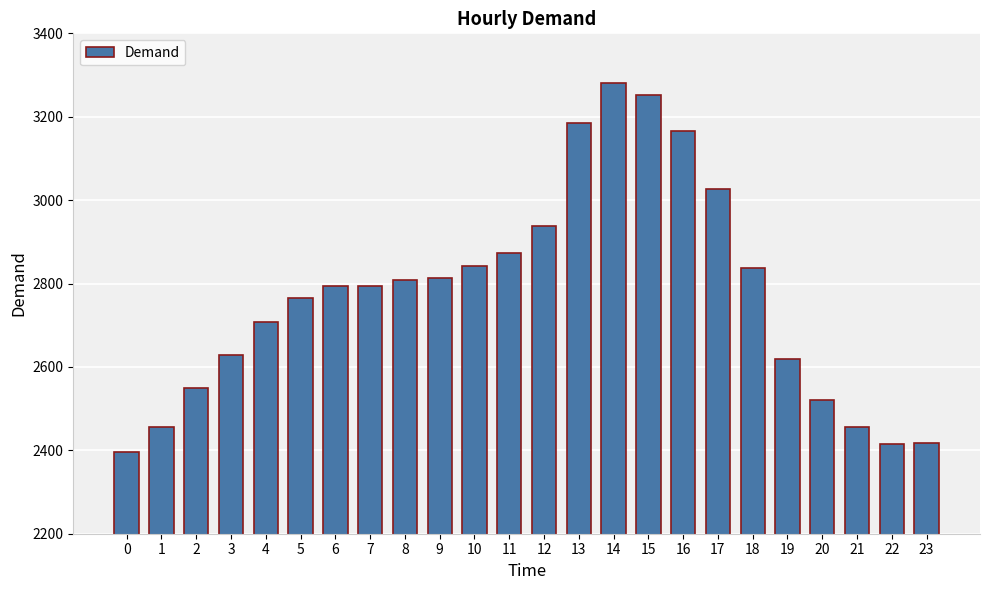

What is the greatest value displayed?

3281